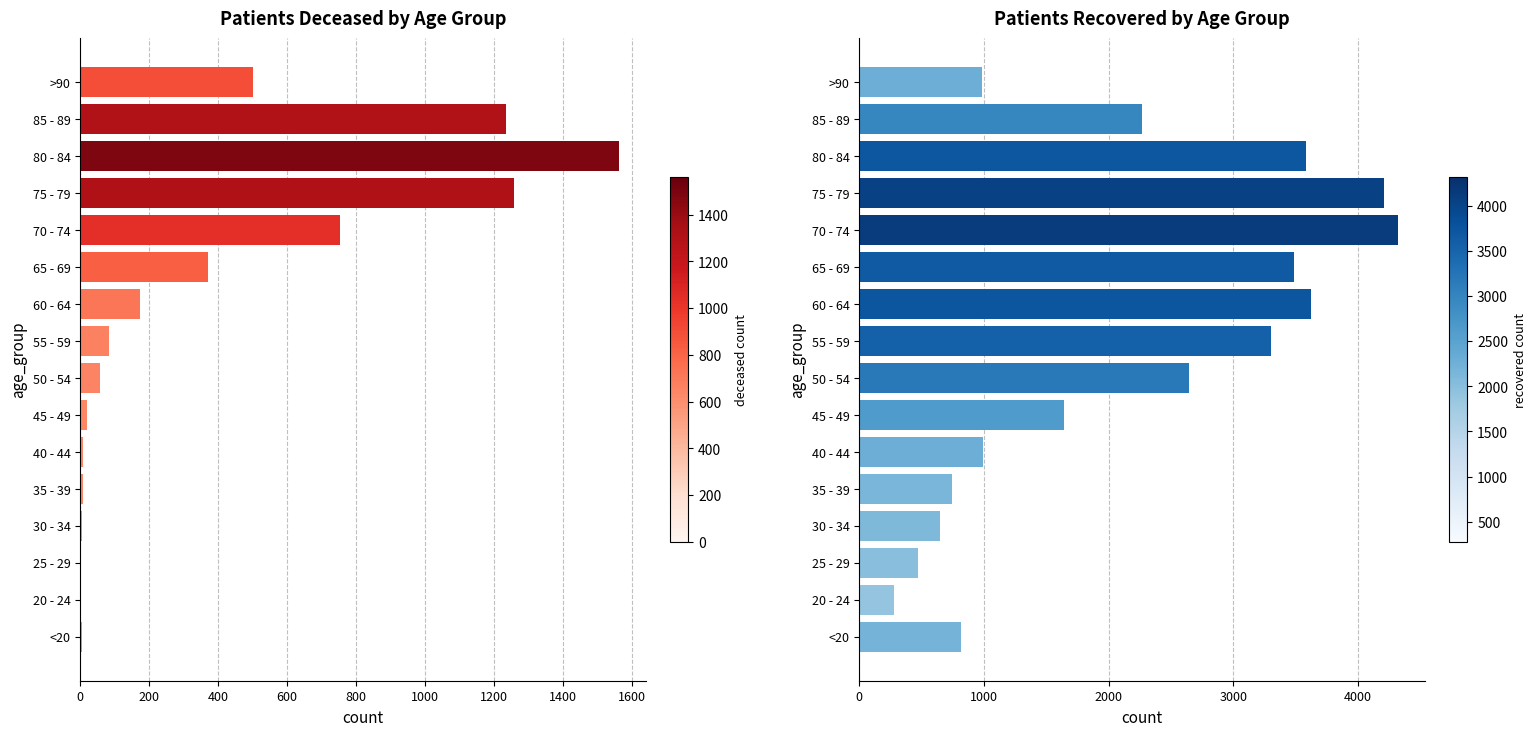

Reading left to right, transcribe all the data shown in this chart.

patients_deceased: 4	0	2	5	8	8	21	57	83	174	370	752	1257	1561	1235	502
patients_recovered: 812	275	473	644	746	994	1642	2642	3305	3621	3489	4321	4212	3581	2268	985